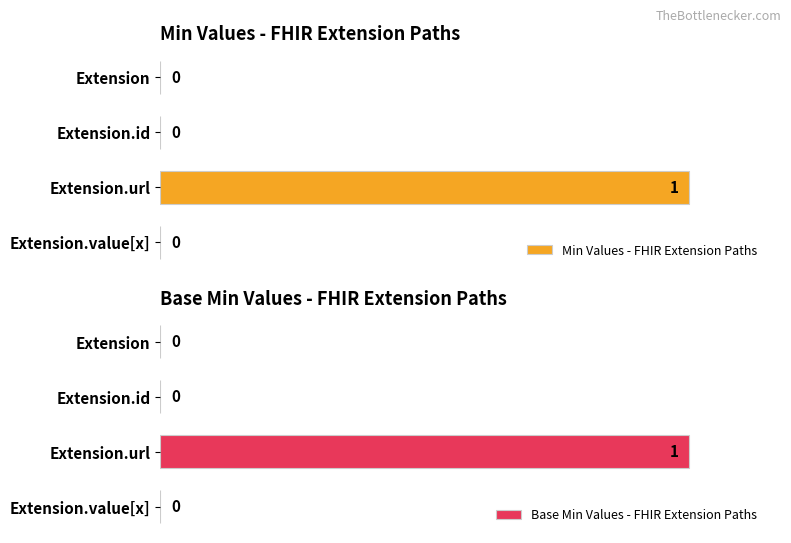

How many groups of bars are there?

4